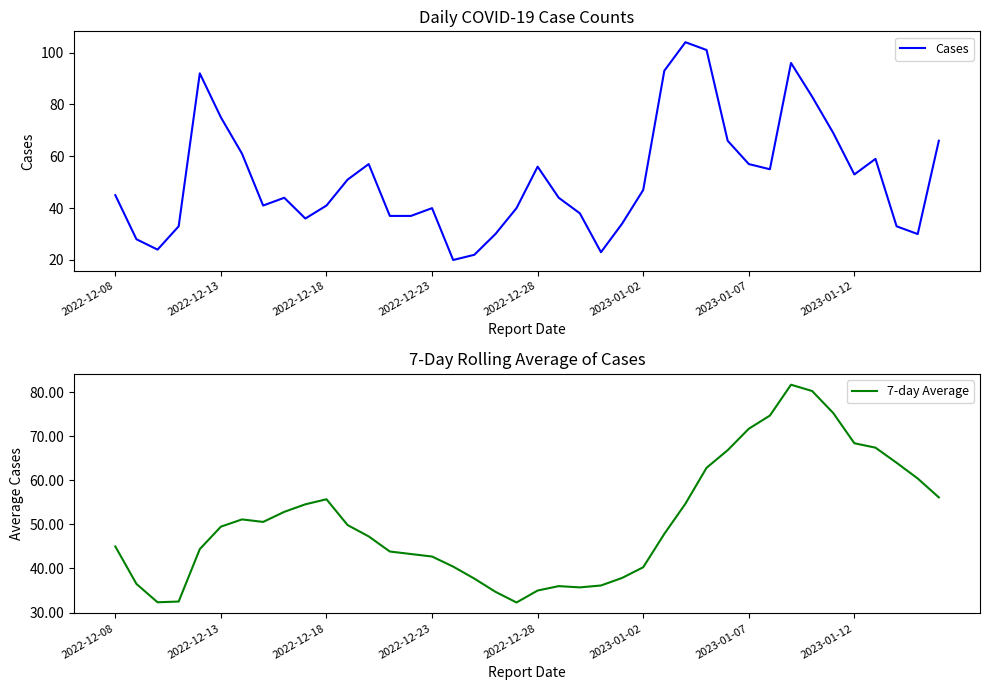

The Cases series shows 20 at 2023-01-02. True or false?

False